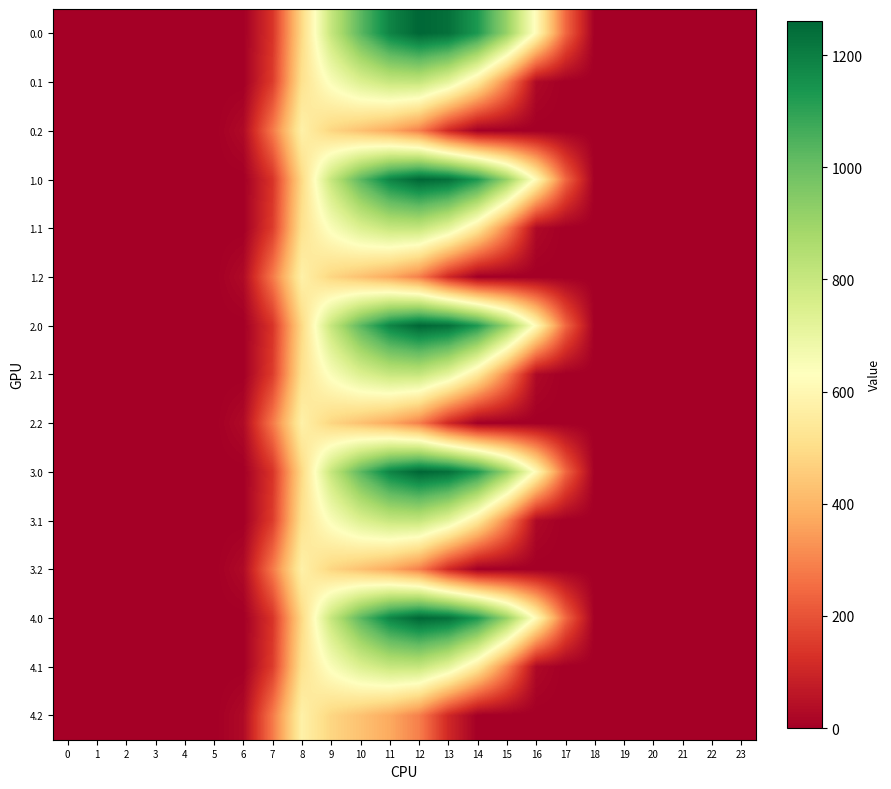

How many categories are shown in the chart?

24